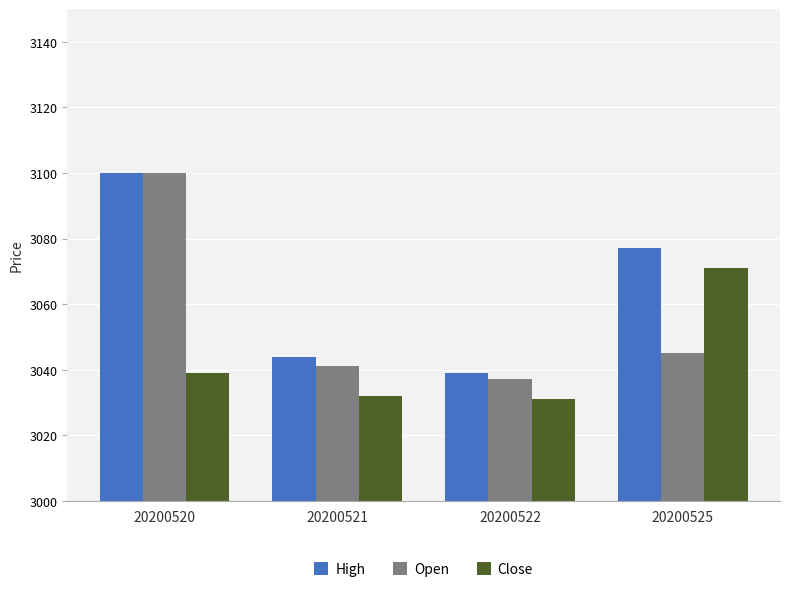

Which series has the largest range (max minus min)?

Open